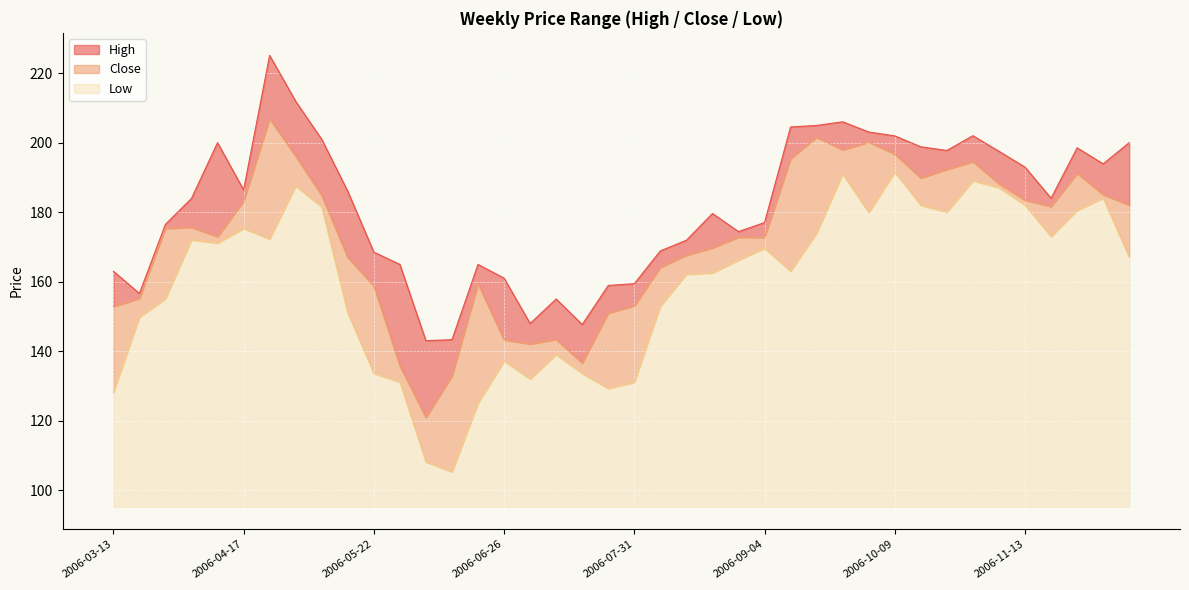

How many data points in Close are above 175?

20